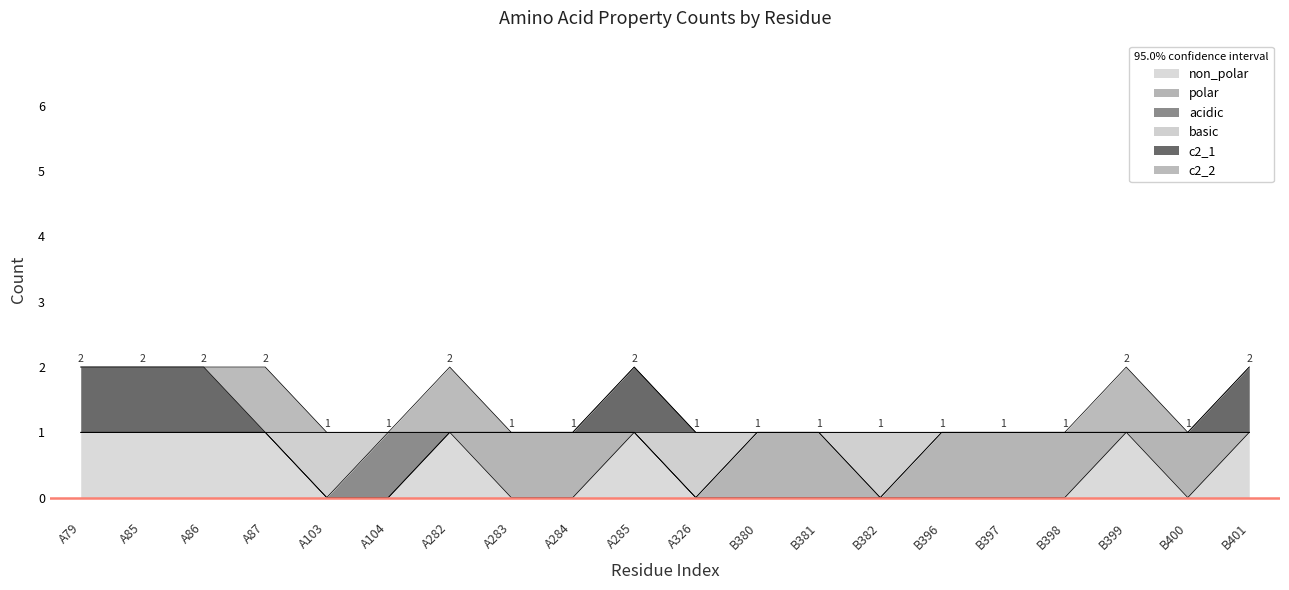

Which series has the largest range (max minus min)?

non_polar